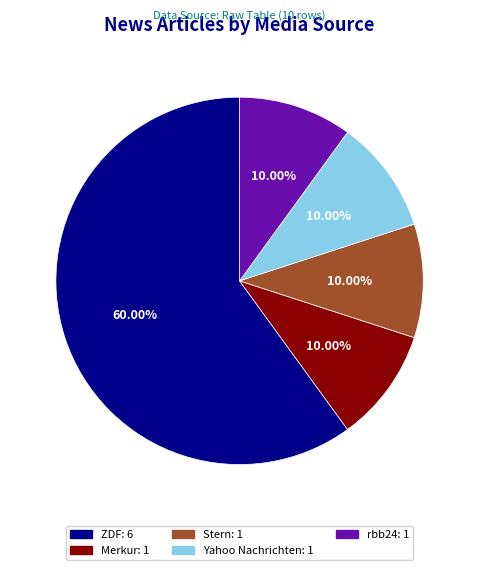

Which category accounts for the majority?

ZDF